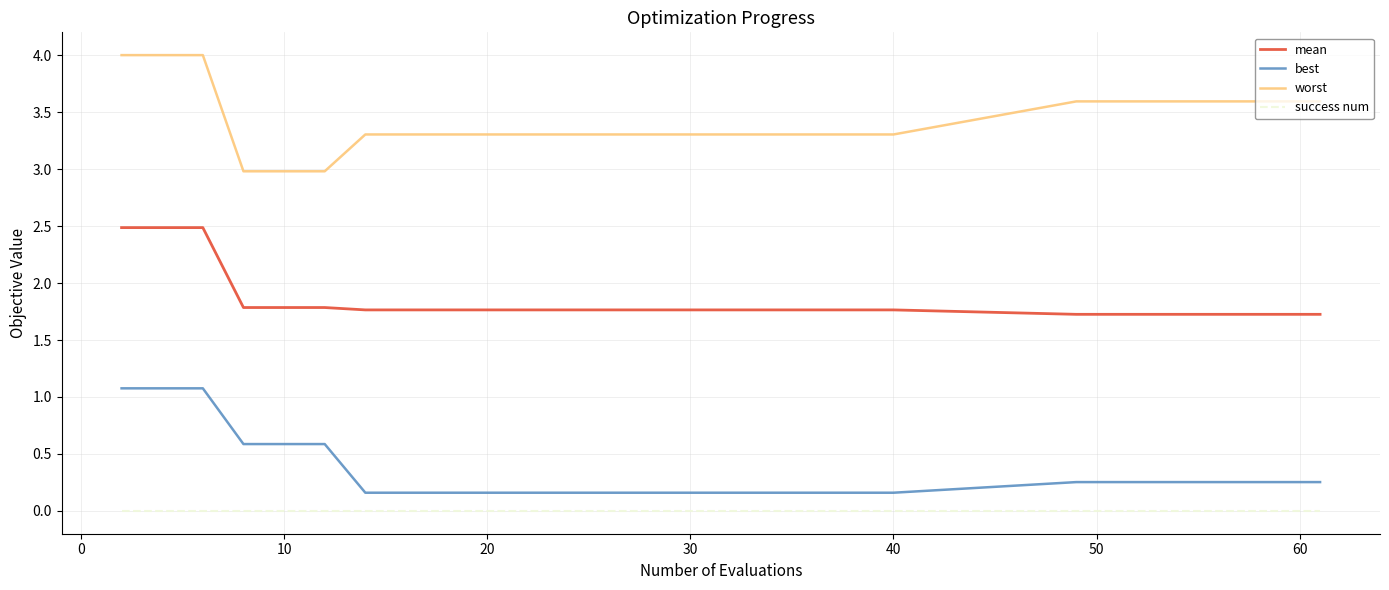

True or false: success num and worst cross at least once.

False